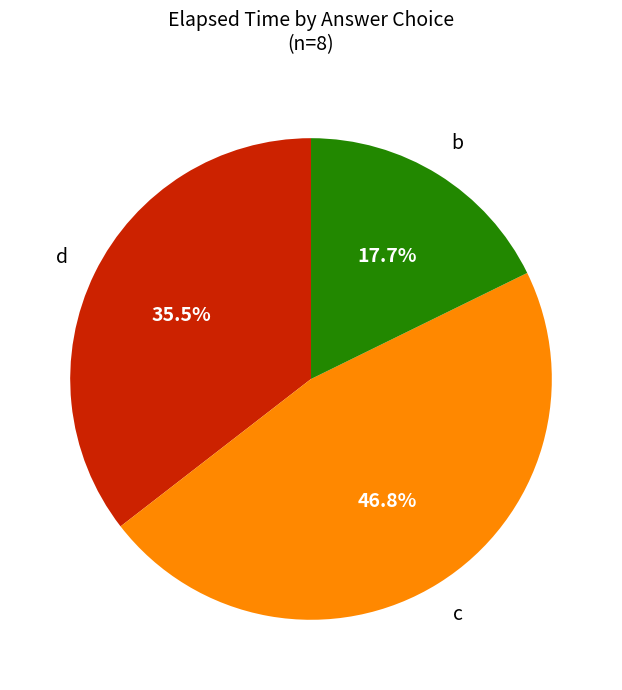

How many segments does this pie chart have?

3